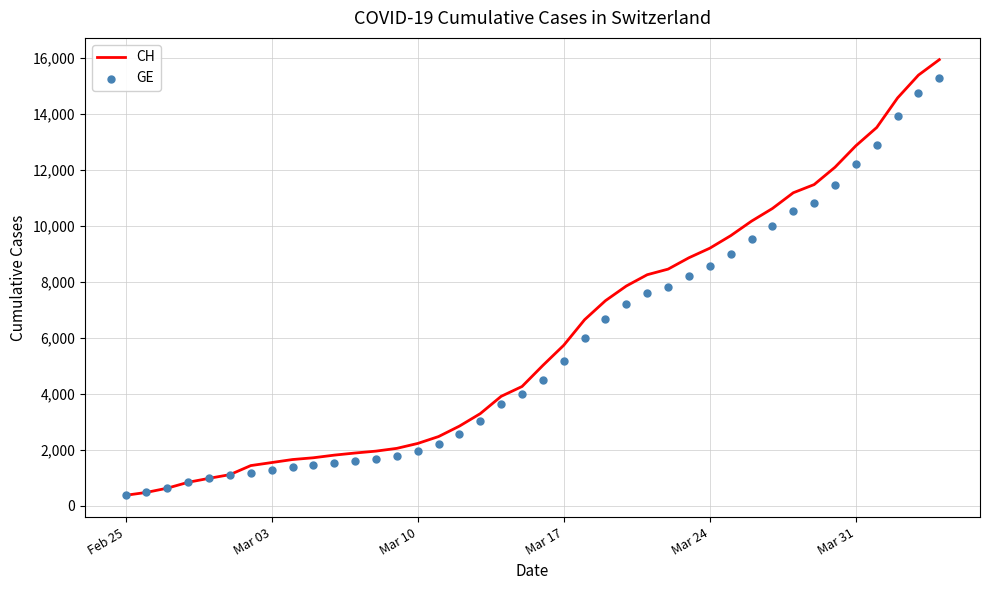

Which series has the largest total across all categories?

CH